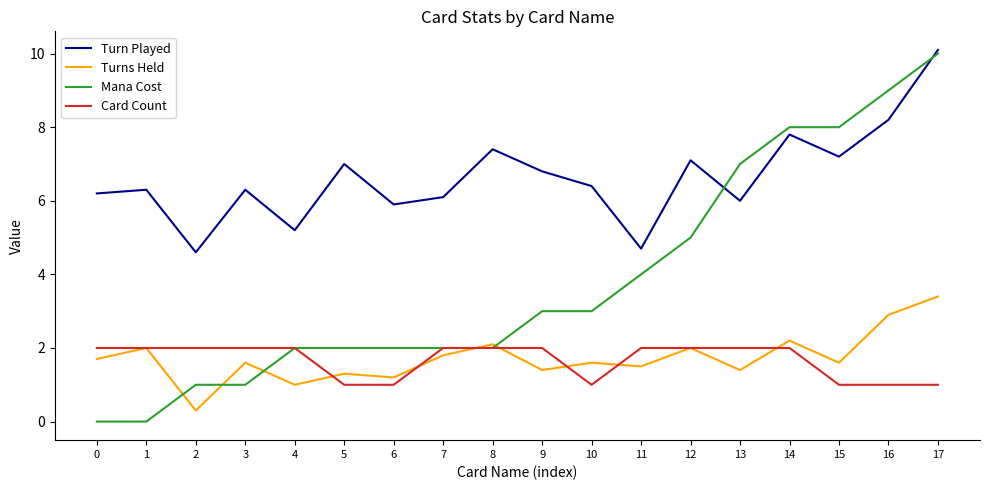

What is the difference between the Mana Cost values at 0 and 3?

1.0